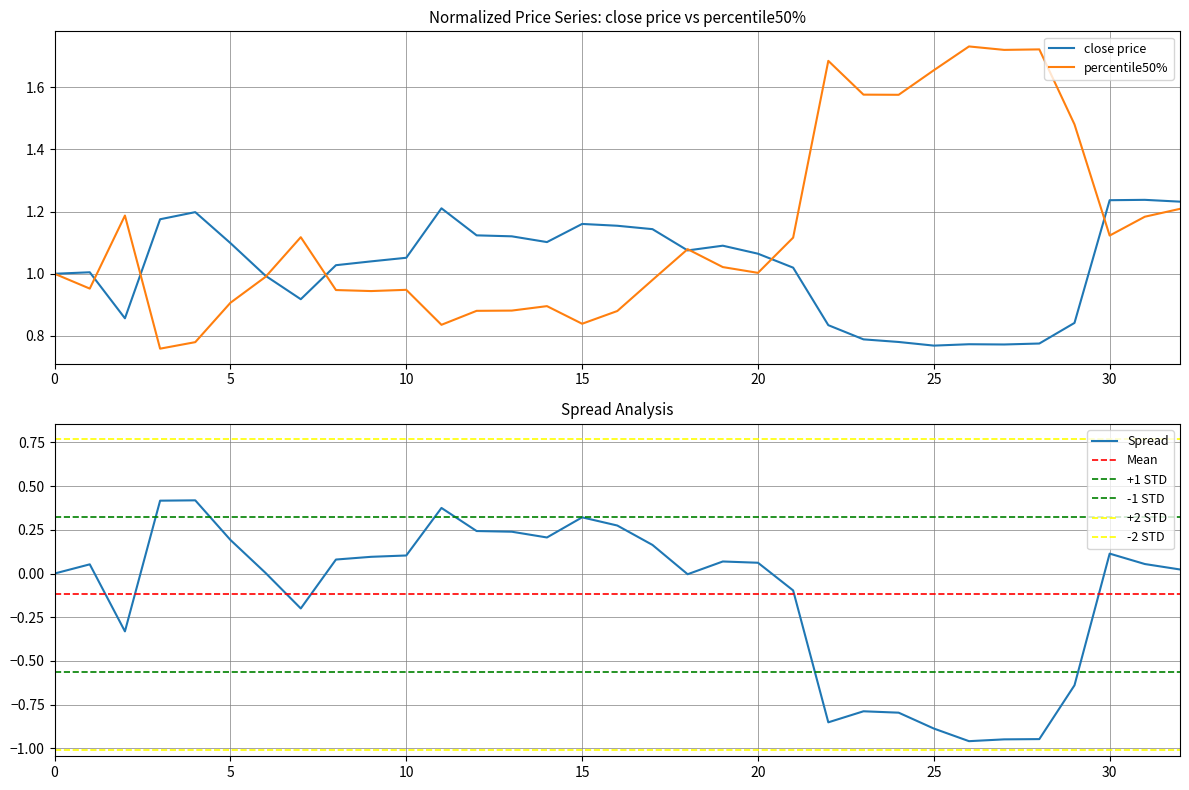

What is the highest value of the close price series?

1.2